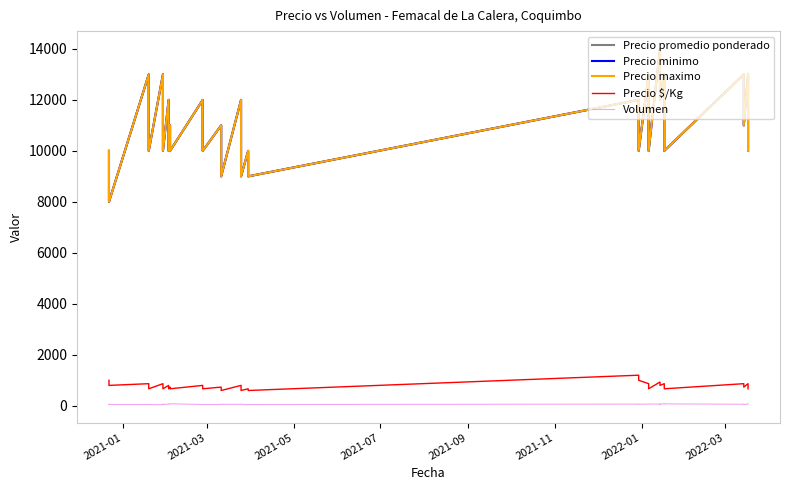

Is it true that Precio minimo equals 20413 at 13?

False